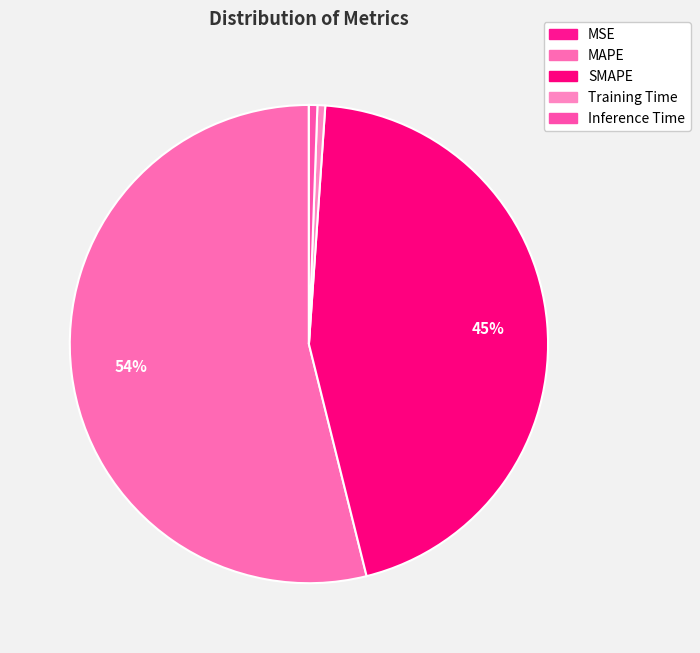

To the nearest percent, what is the average slice percentage?

20%